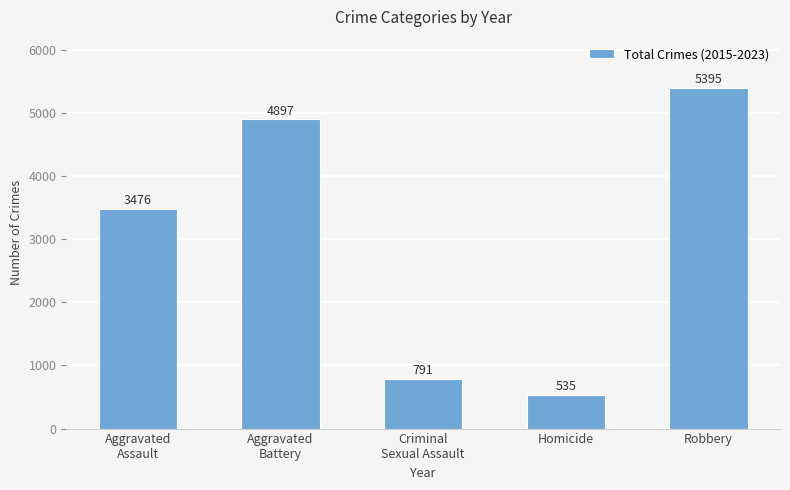

List the labels in order of value, smallest first.

Homicide, Criminal
Sexual Assault, Aggravated
Assault, Aggravated
Battery, Robbery